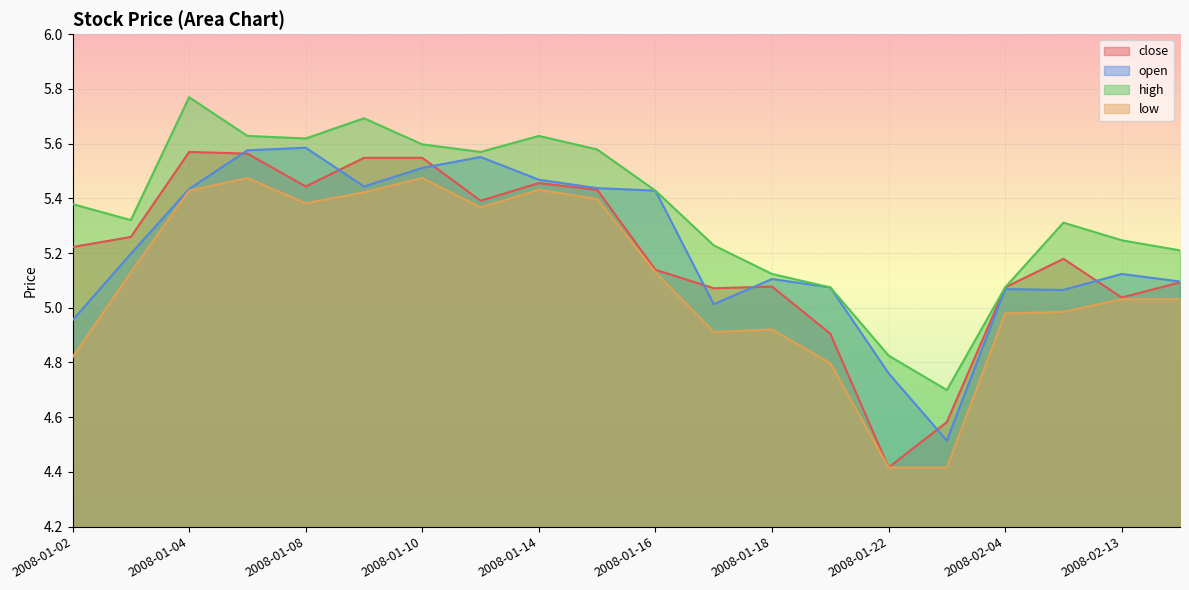

What is the difference between the second highest and minimum values in the open series?

1.1